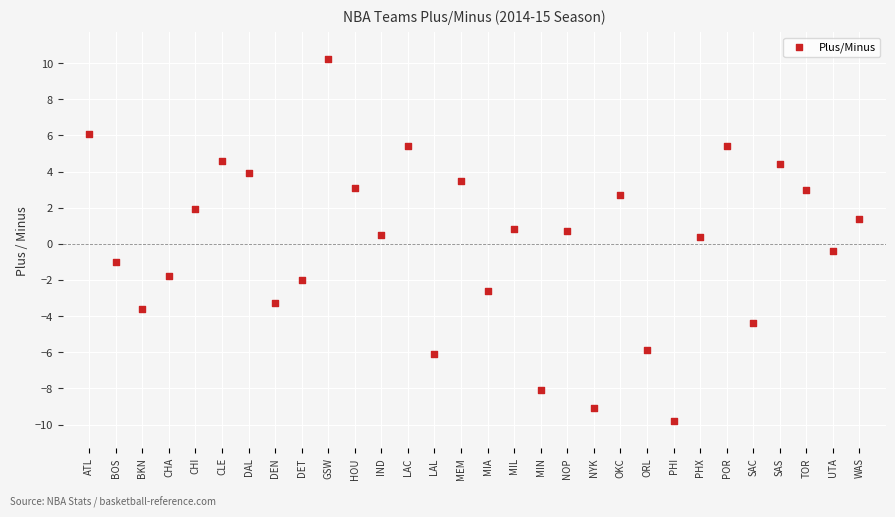

What is the range of X values (max minus min)?

29.0